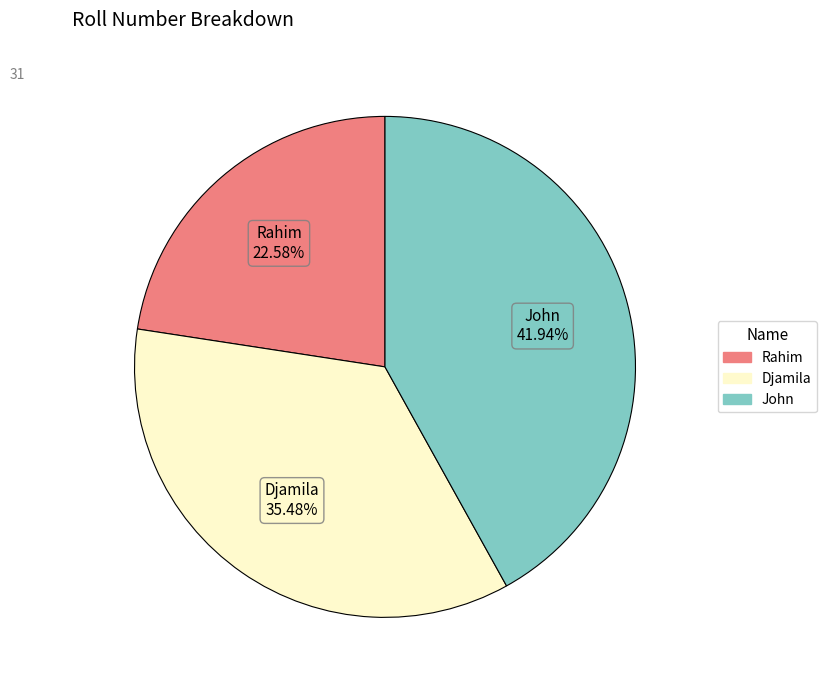

Is there a majority slice in this chart?

No